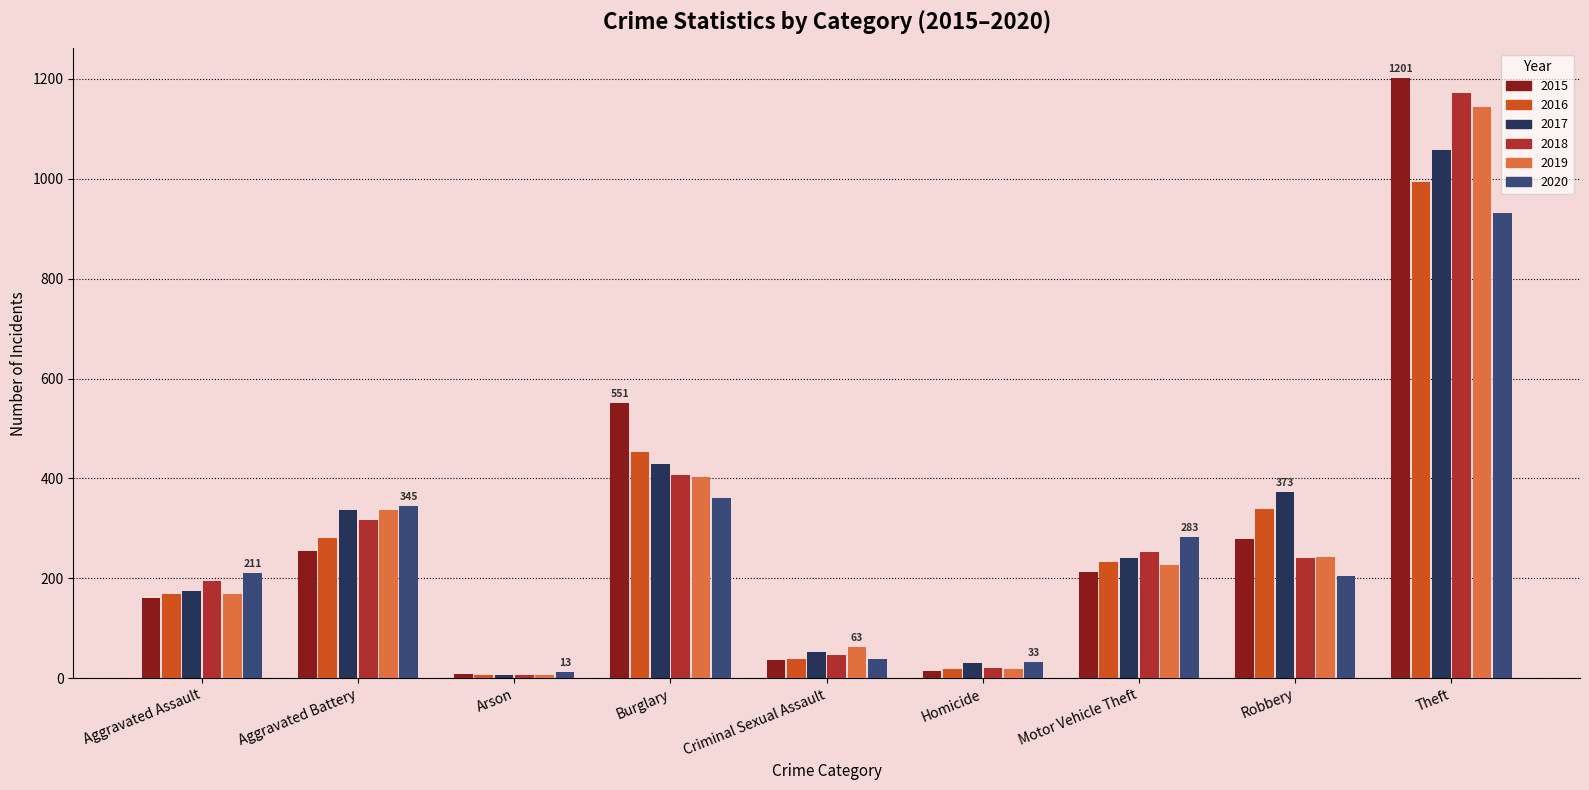

What is the smallest value displayed?

6